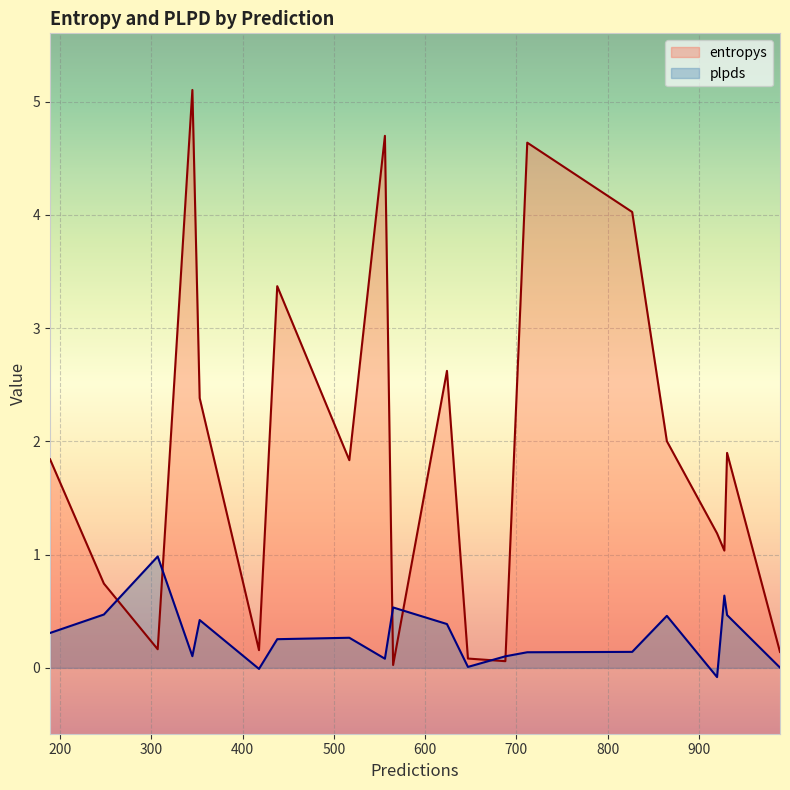

What is the difference between the second highest and minimum values in the entropys series?

4.7